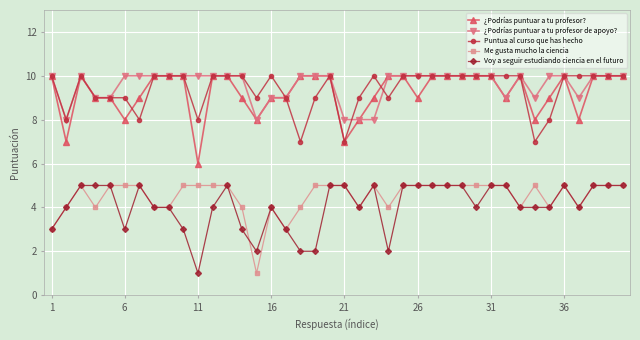

What is the sum of all ¿Podrías puntuar a tu profesor de apoyo? values?

383